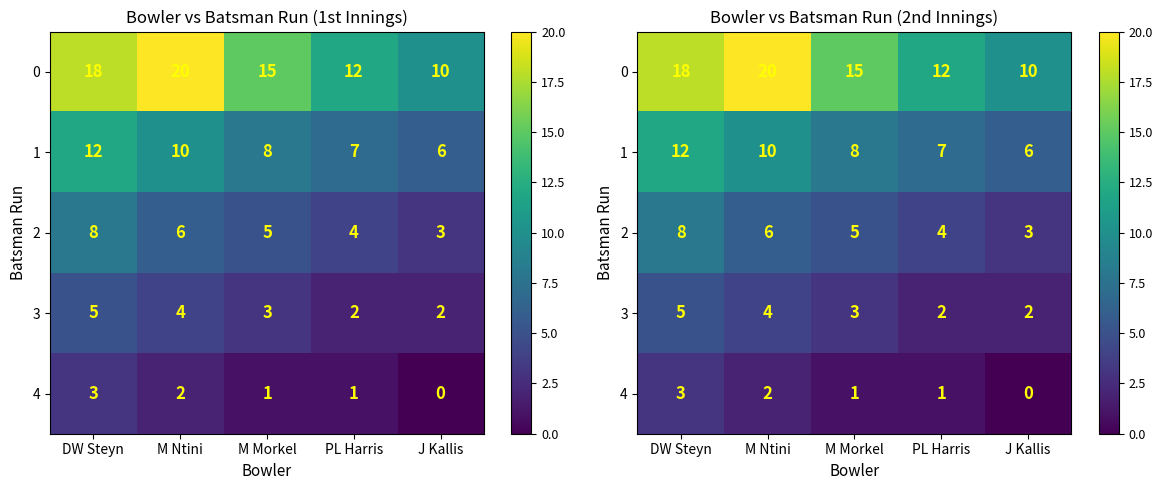

How many distinct data groups are displayed?

5